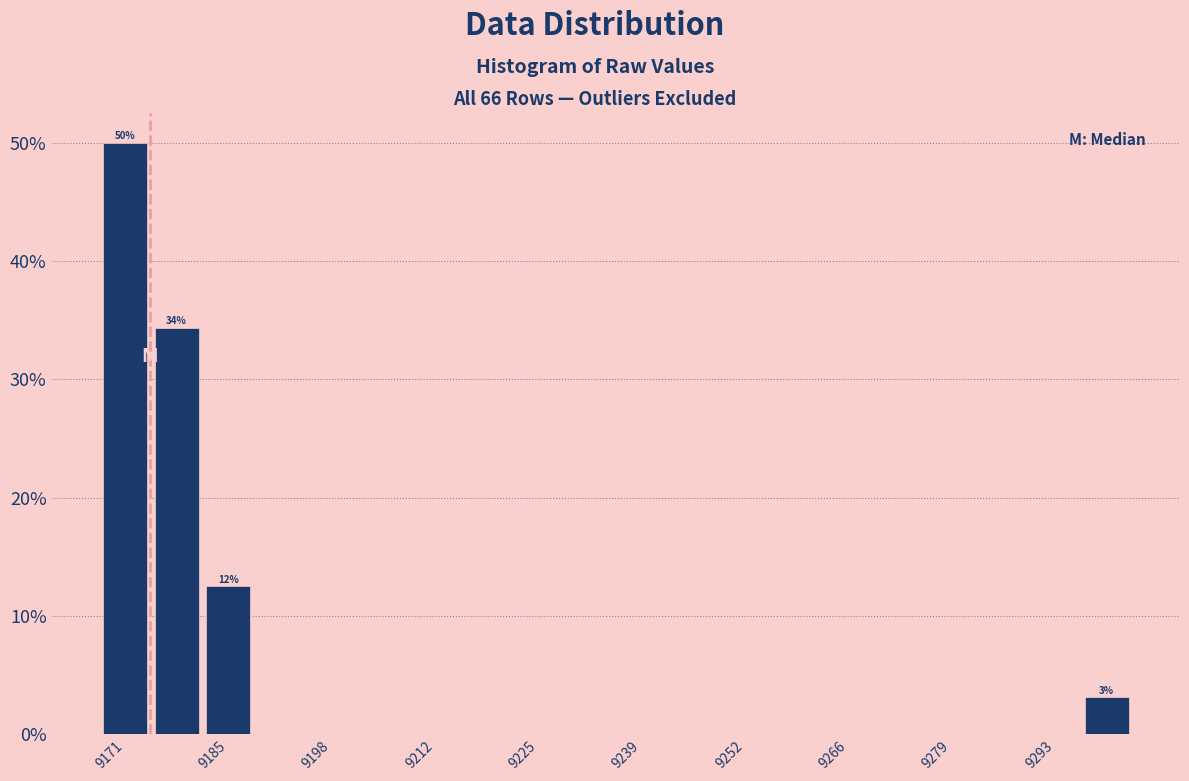

Around what value on the x-axis is the tallest bar? Give the approximate position of its centre, as read against the axis.

9172